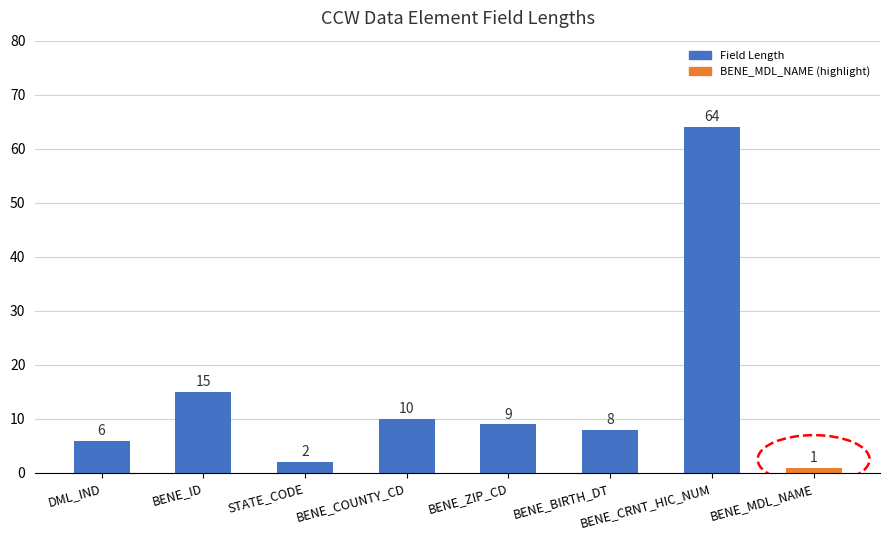

Read the value at BENE_ZIP_CD.

9